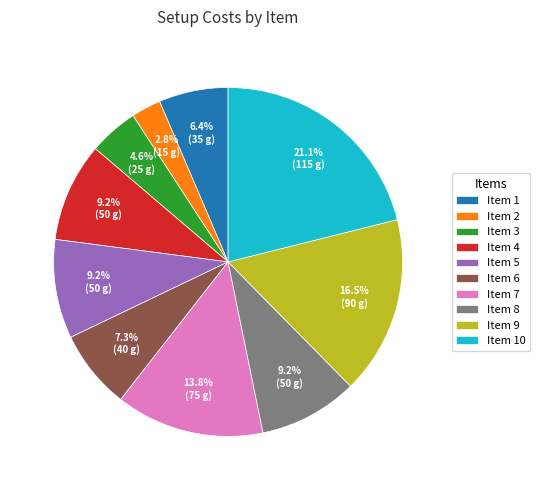

What is the ratio of the value at Item 5 to the value at Item 4?

1.0